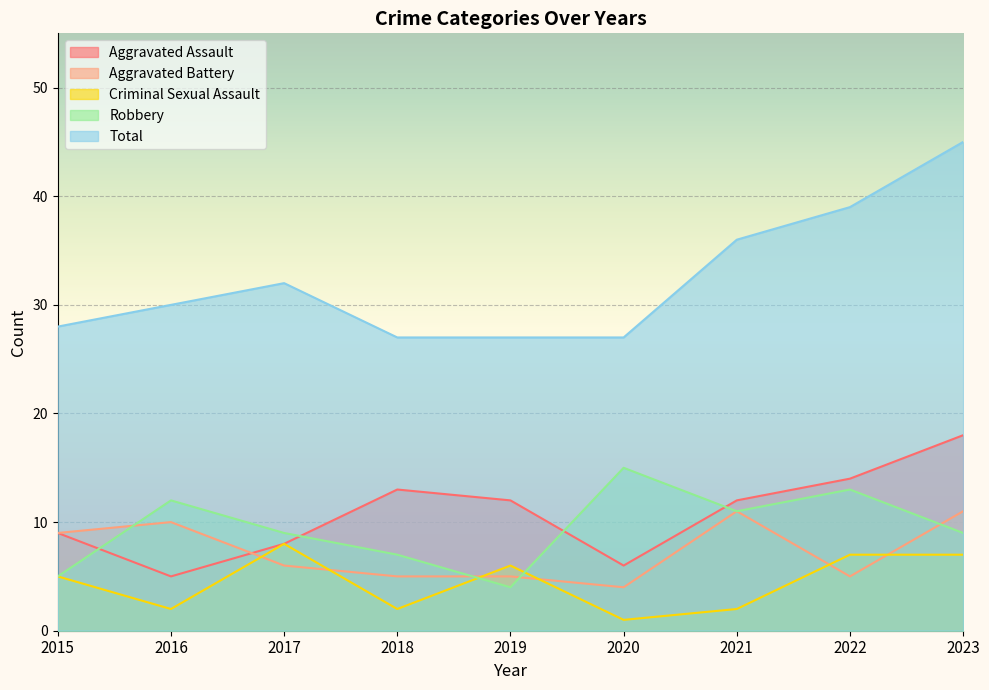

Which category has the highest value across all series?

2023